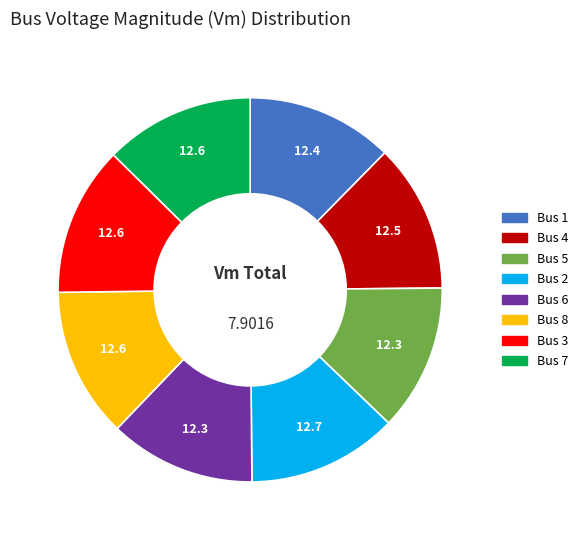

Combined, do Bus 8 and Bus 6 account for over 50%?

No